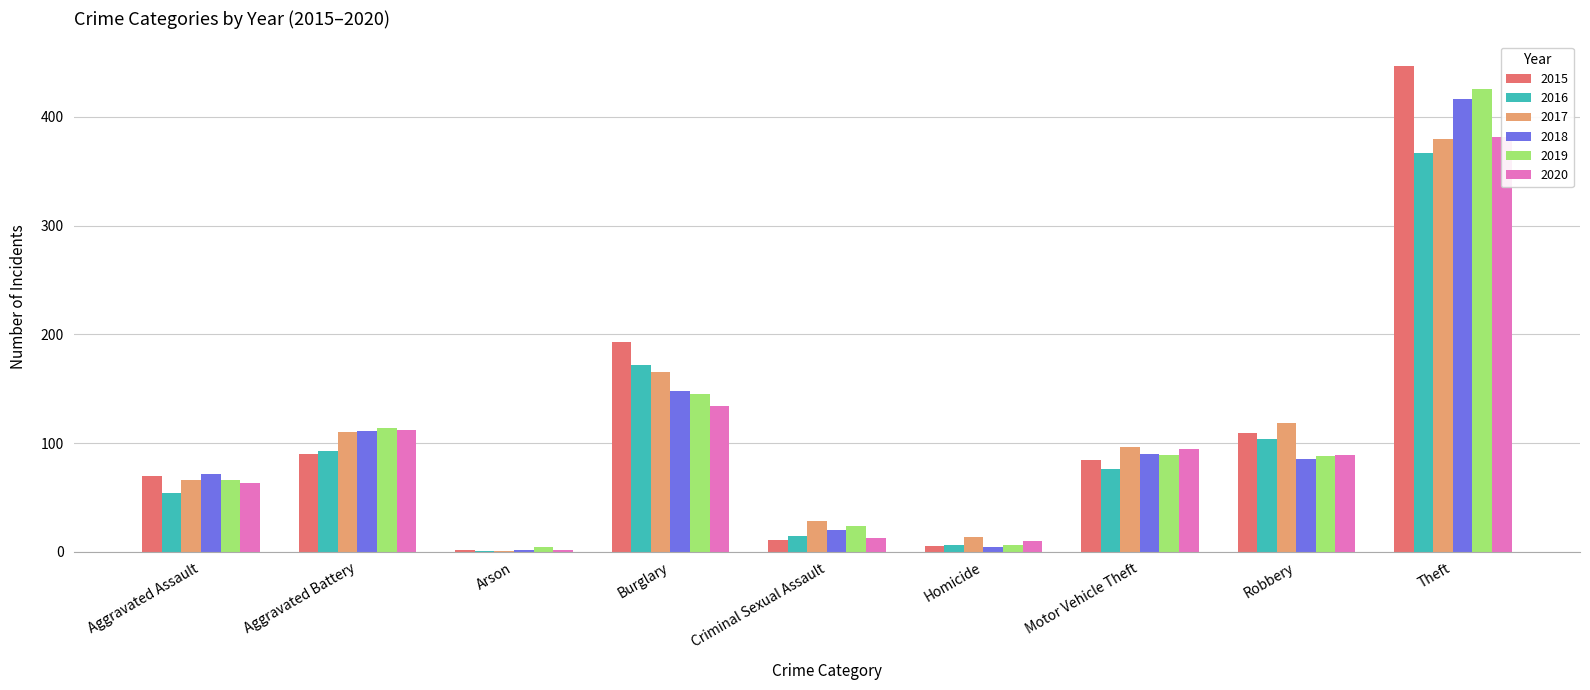

Rank the series by their maximum value, from highest to lowest.

2015, 2019, 2018, 2020, 2017, 2016